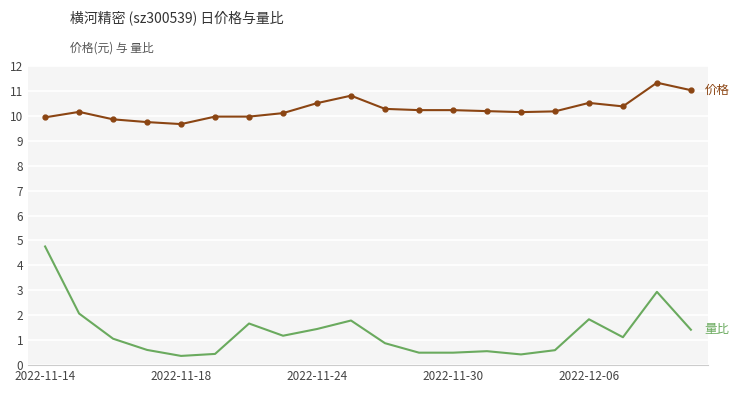

What is the minimum value shown in the chart?

0.4